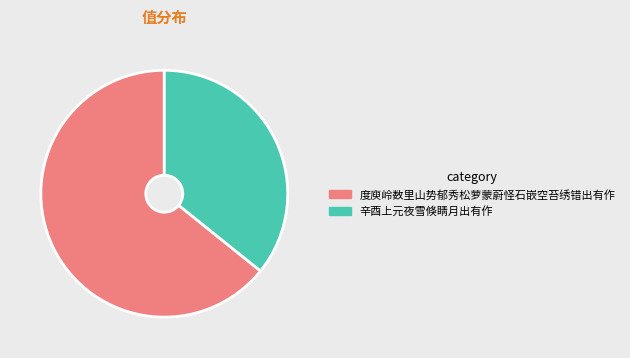

Is 度庾岭数里山势郁秀松萝蒙蔚怪石嵌空苔绣错出有作 the majority of the pie?

Yes